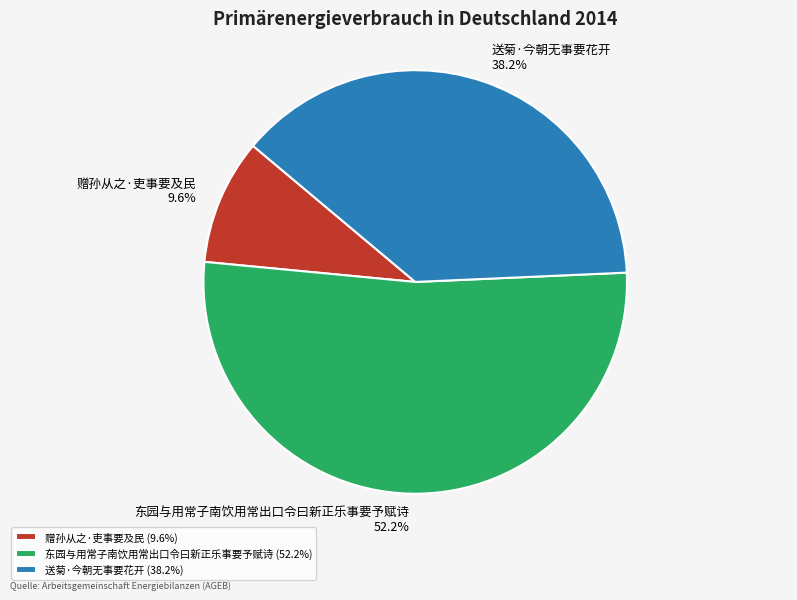

Which category has the biggest portion of the pie?

东园与用常子南饮用常出口令曰新正乐事要予赋诗